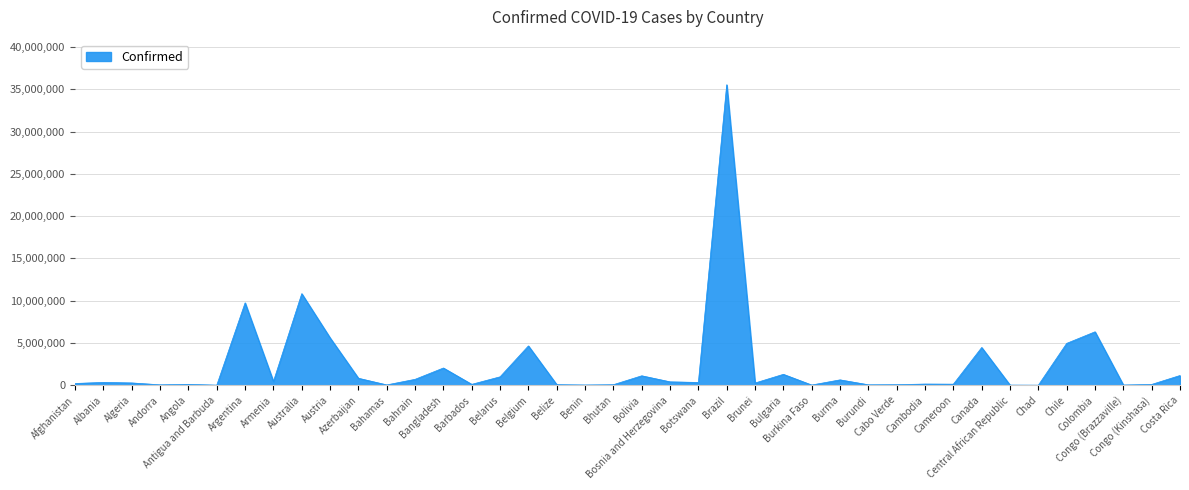

Where does the data first go above 326800?

Albania